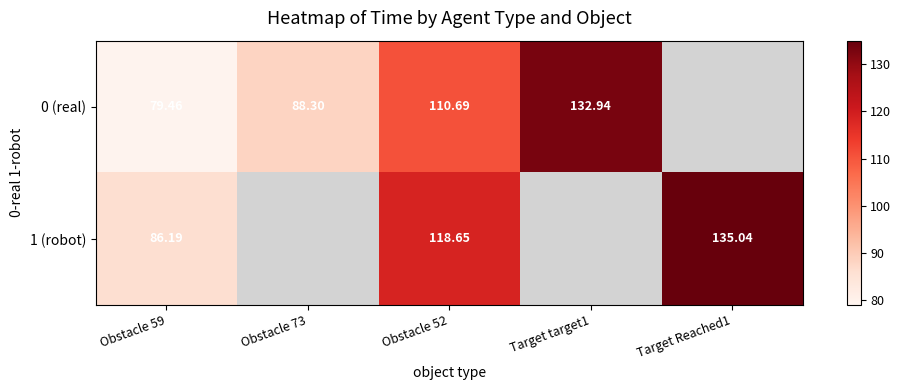

Is the value of 1 (robot) at Obstacle 52 greater than the value of 0 (real) at Obstacle 52?

Yes